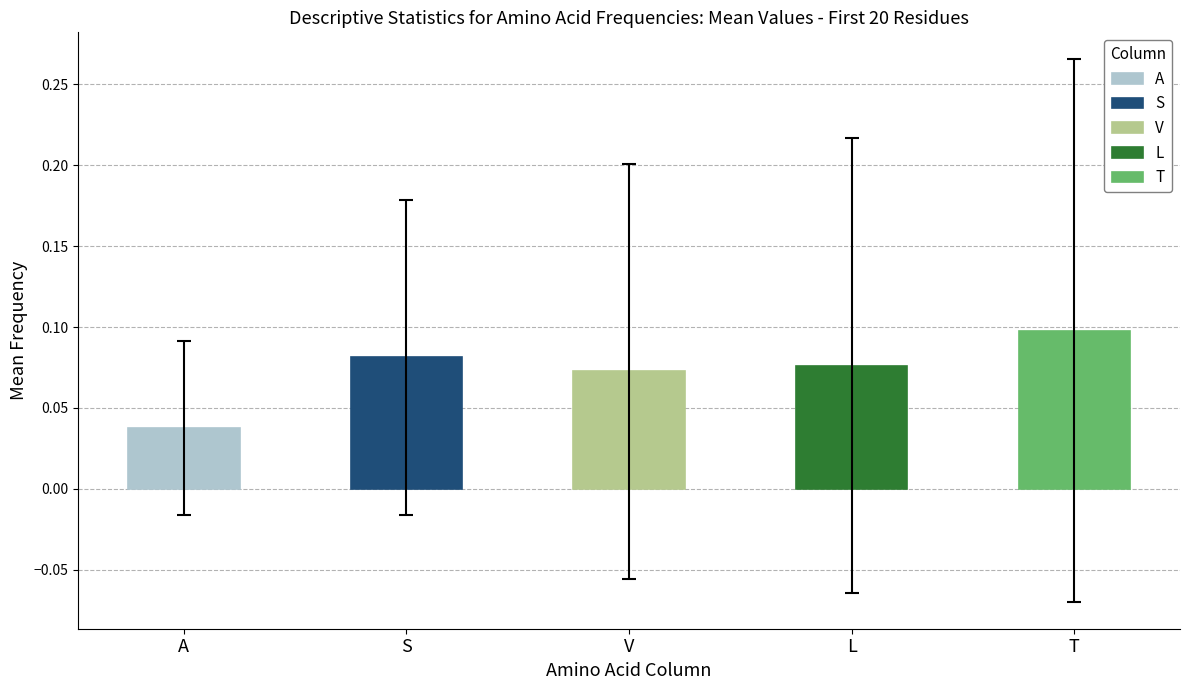

How many data points in A are above 0?

10